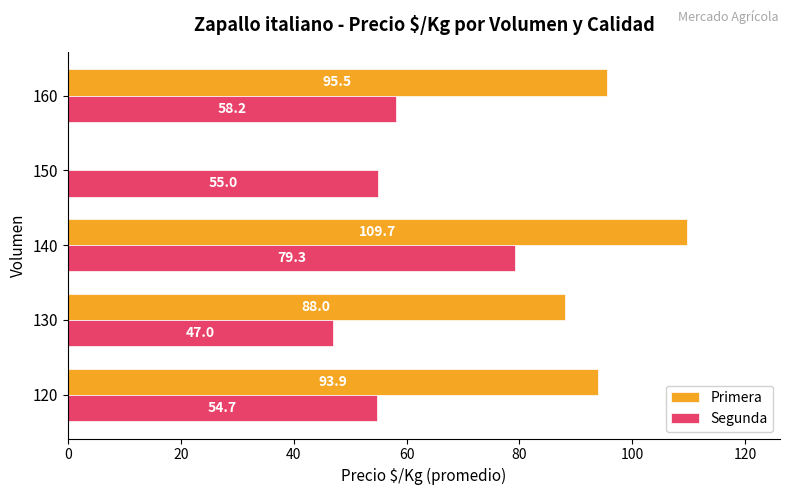

The Segunda series shows 58.2 at 160. True or false?

True